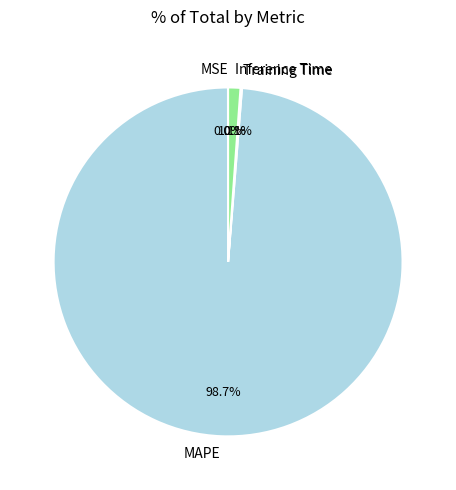

Between MAPE and Inference Time, which is larger?

MAPE